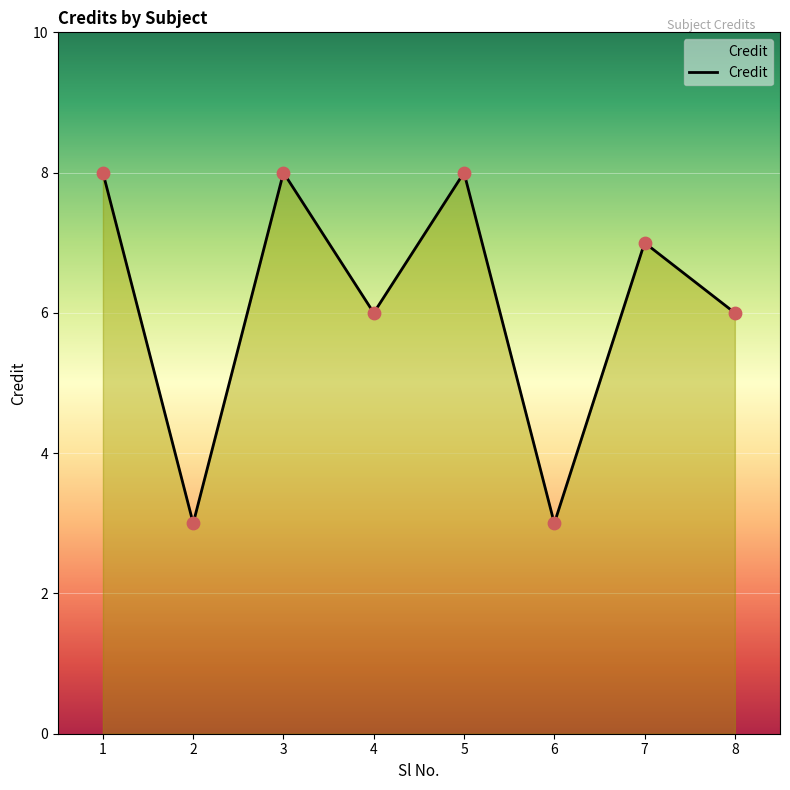

What is the change in value from 1 to 6?

-5